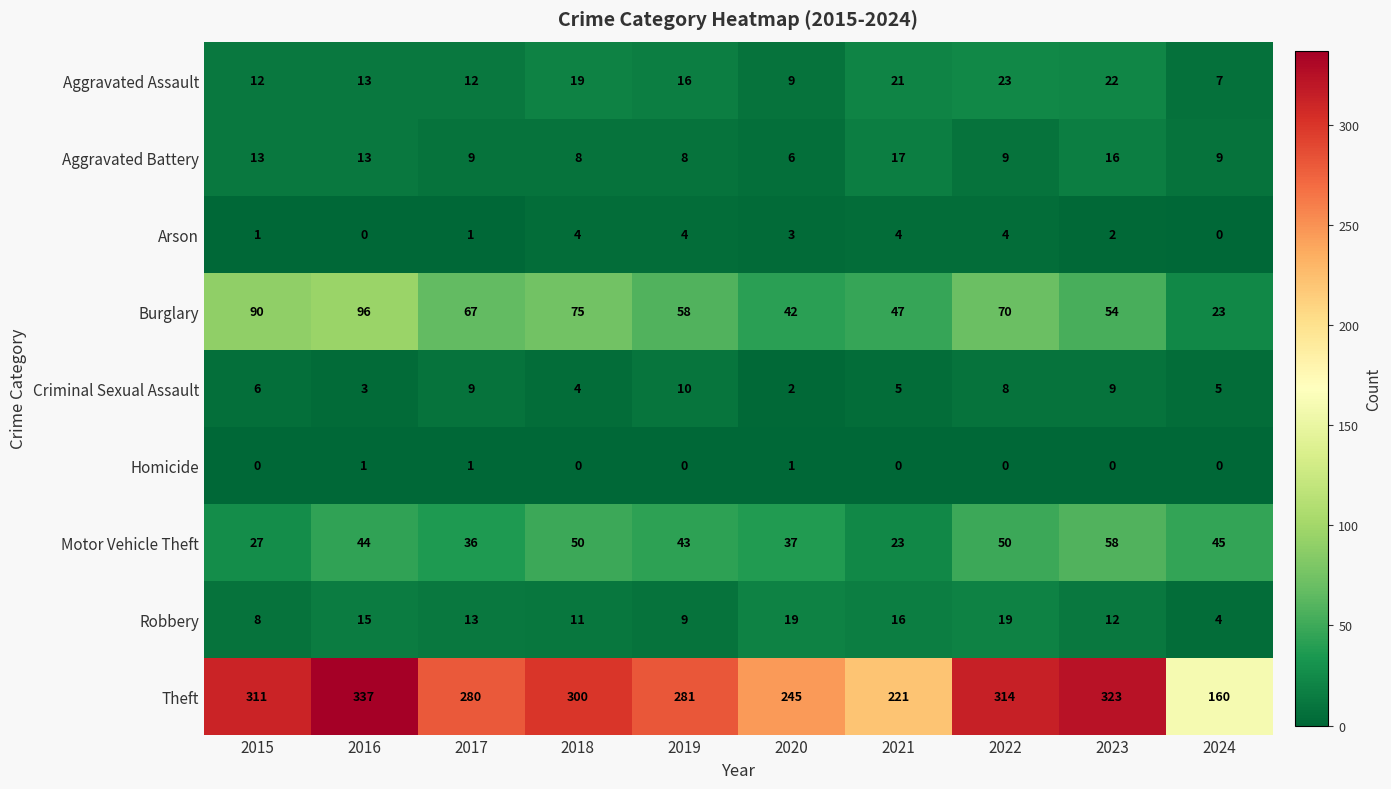

What is the approximate value of Criminal Sexual Assault at 2022?

8